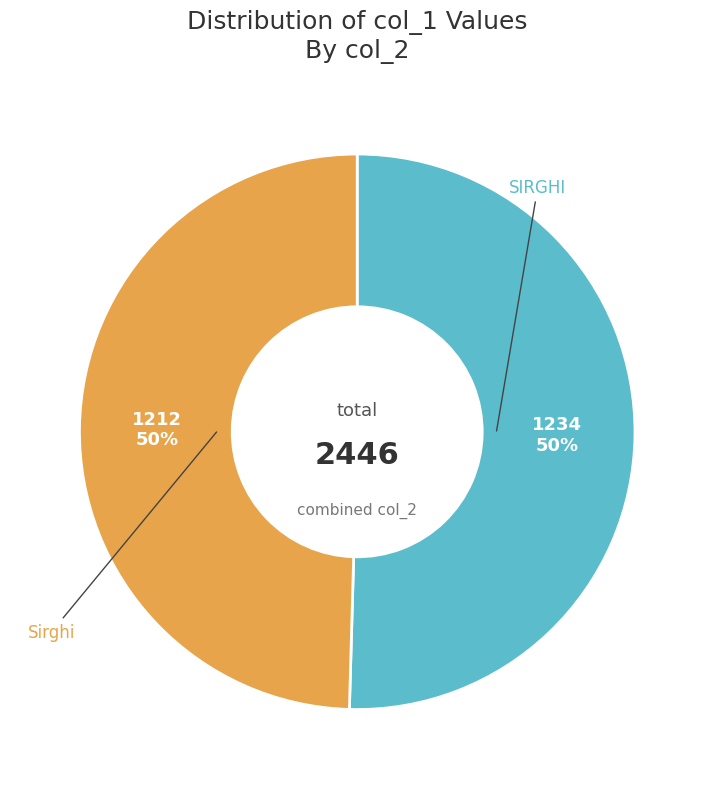

Count the number of slices in the pie.

2